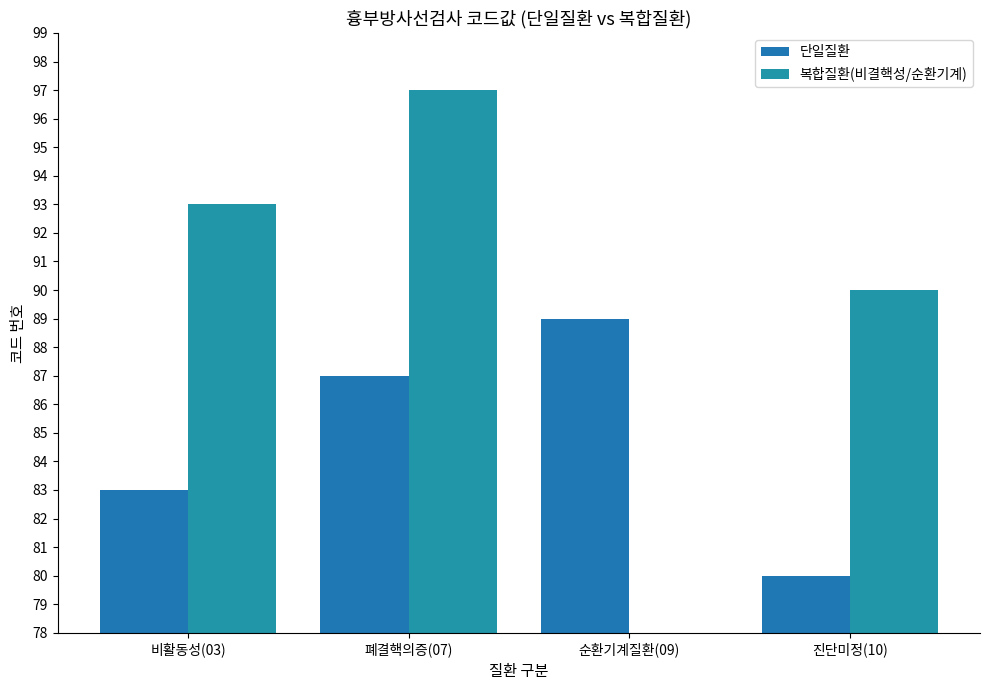

Count the 단일질환 values in the range 83 to 89.

3